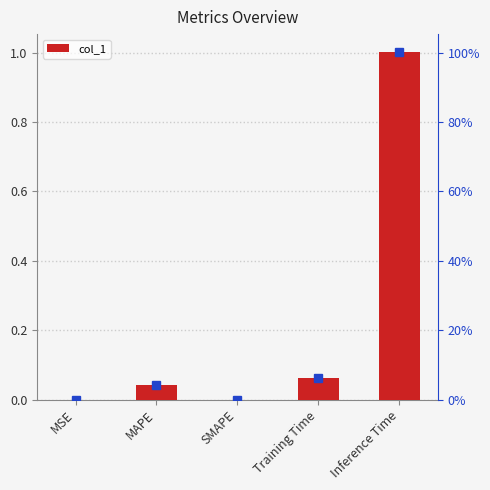

How many bars are there in total?

5